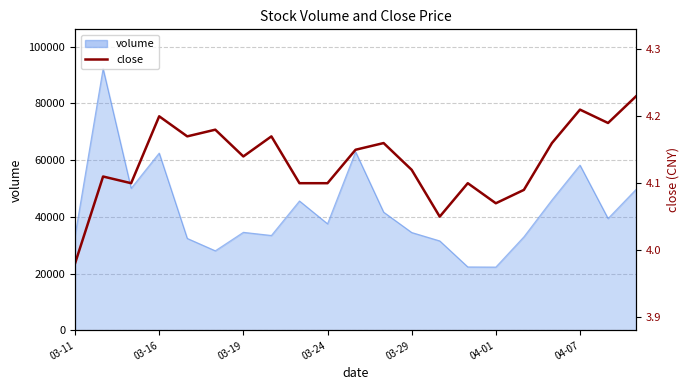

How many points are lower than both their immediate neighbors (excluding endpoints)?

6